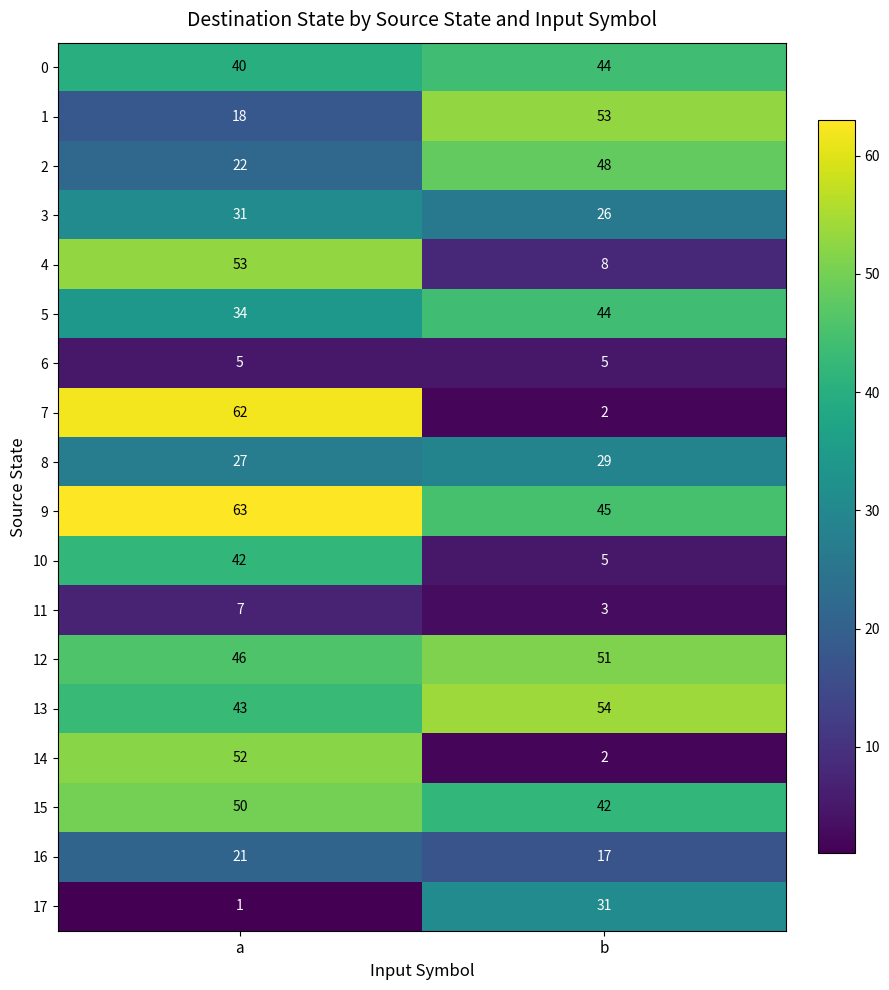

What is the difference between the 11 values at b and a?

4